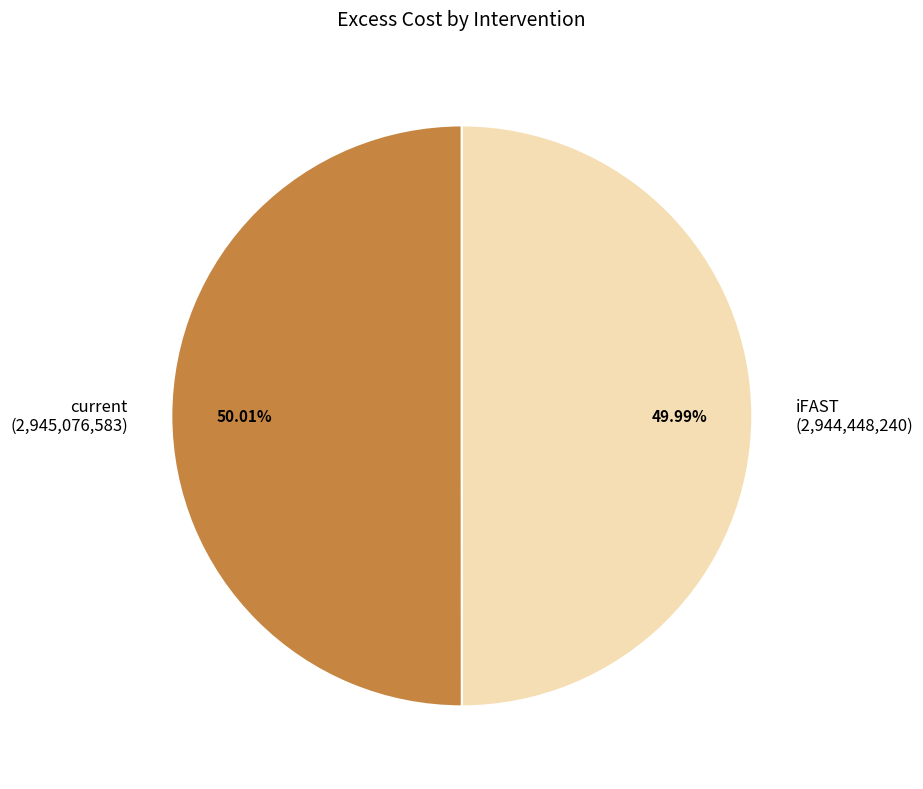

How many segments does this pie chart have?

2